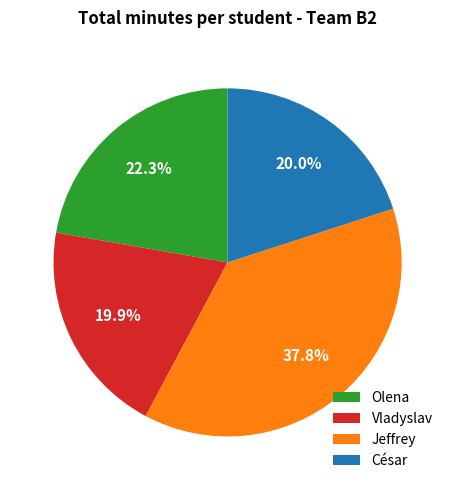

What percentage do Jeffrey and Olena together represent?

60.1%